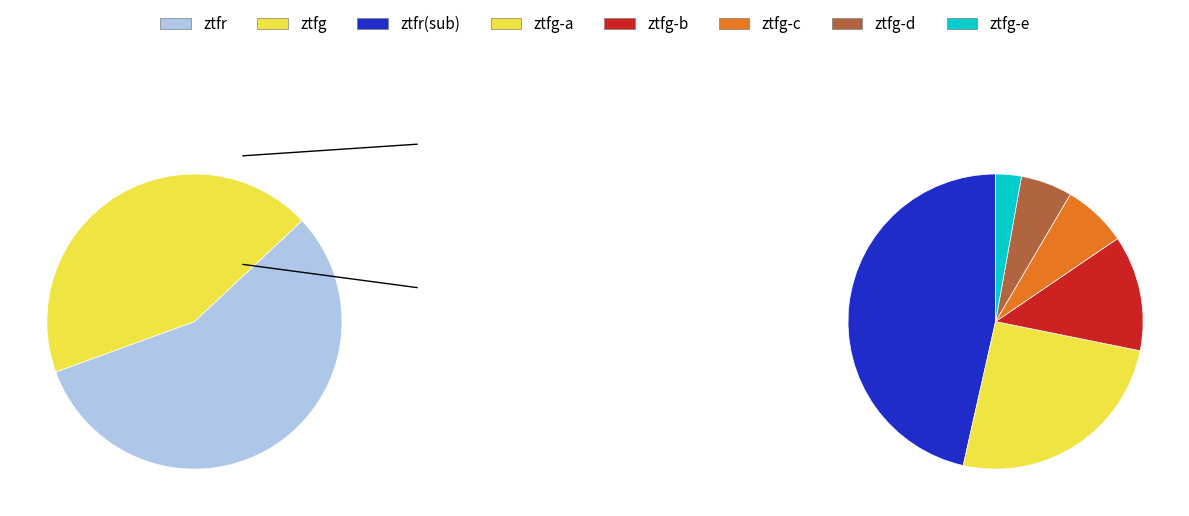

Does ztfg represent more than half of the total?

No